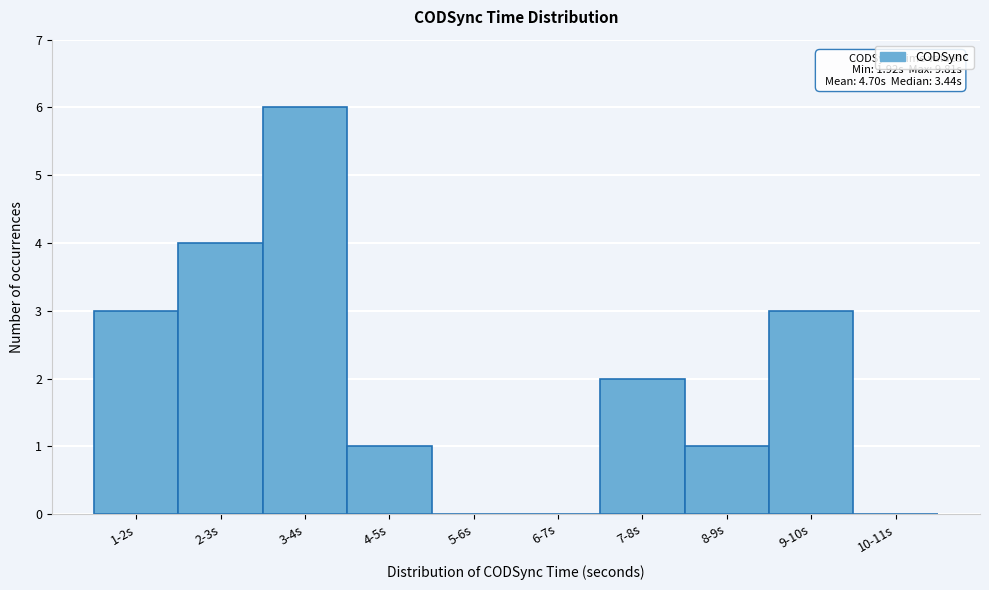

Reading right to left, extract all data points from this chart.

10-11s=0	9-10s=3	8-9s=1	7-8s=2	6-7s=0	5-6s=0	4-5s=1	3-4s=6	2-3s=4	1-2s=3